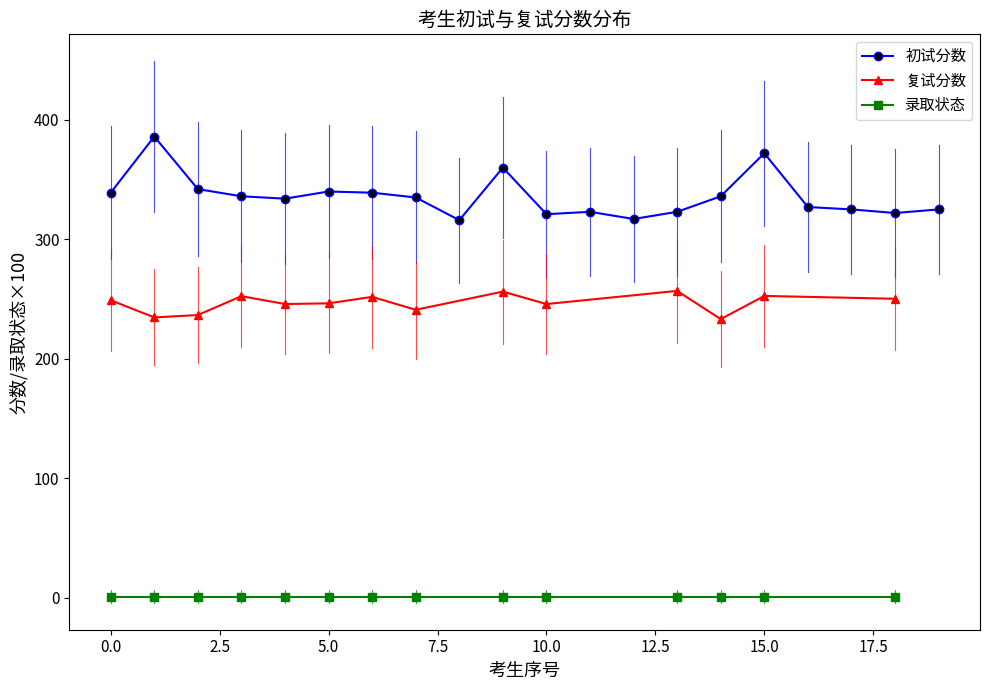

Does the chart display data point markers on the line(s)?

Yes